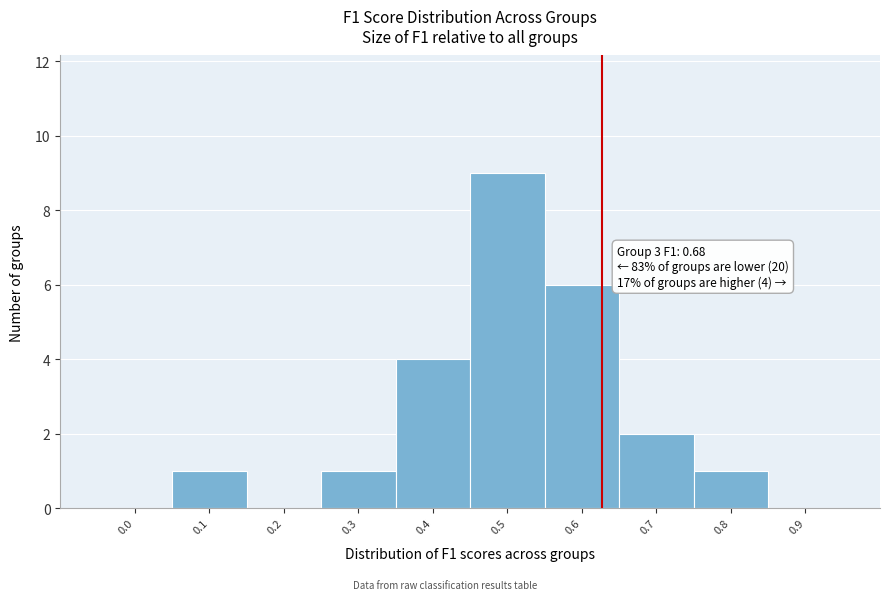

Reading right to left, list all the values displayed in this chart.

0.9=0	0.8=1	0.7=2	0.6=6	0.5=9	0.4=4	0.3=1	0.2=0	0.1=1	0.0=0